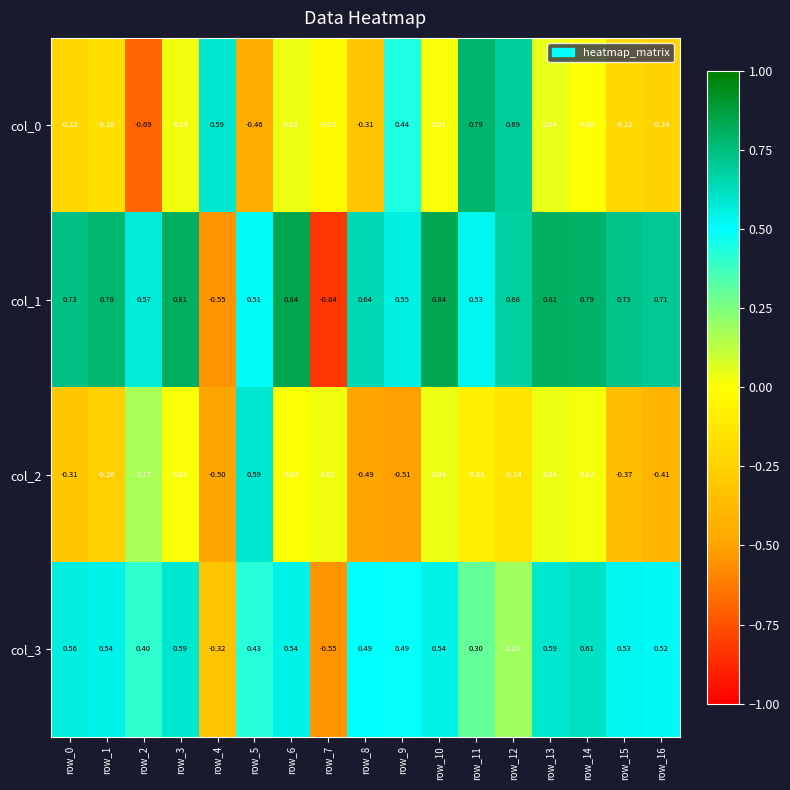

Which series has the largest total across all categories?

col_1